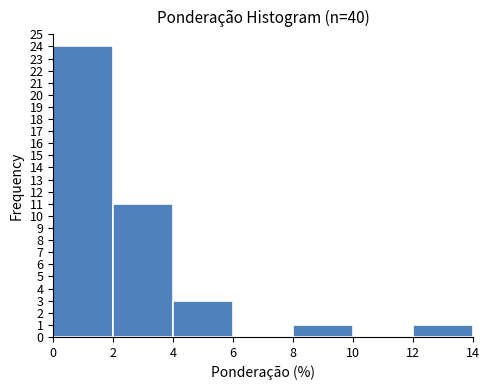

How tall is the bar that spans 0 to 2 on the x-axis? The values are not printed on the chart, so give them approximately, as read against the axis.

24